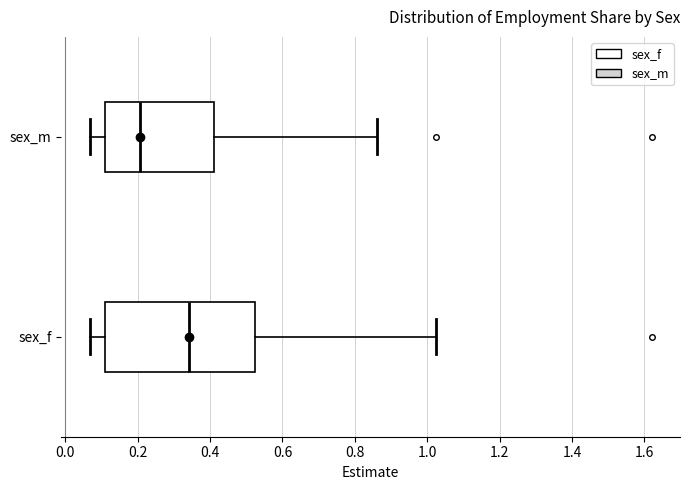

Reading bottom to top, transcribe this box plot: for each box, give where its median line is, the range the box spans, and where its two whiskers end, as read against the x-axis. The values are not printed on the chart, so give them approximately, as read against the axis.

sex_f: median 0.34, box 0.12 to 0.52, whiskers 0.06 to 1.02
sex_m: median 0.20, box 0.10 to 0.42, whiskers 0.06 to 0.86